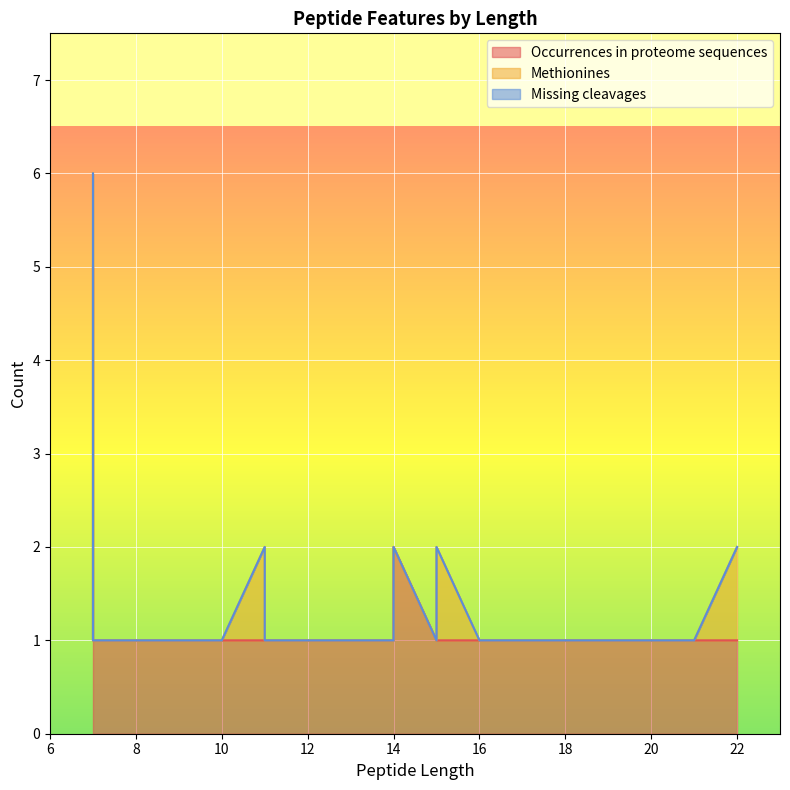

What are all the series names shown in the legend?

Occurrences in proteome sequences, Methionines, Missing cleavages